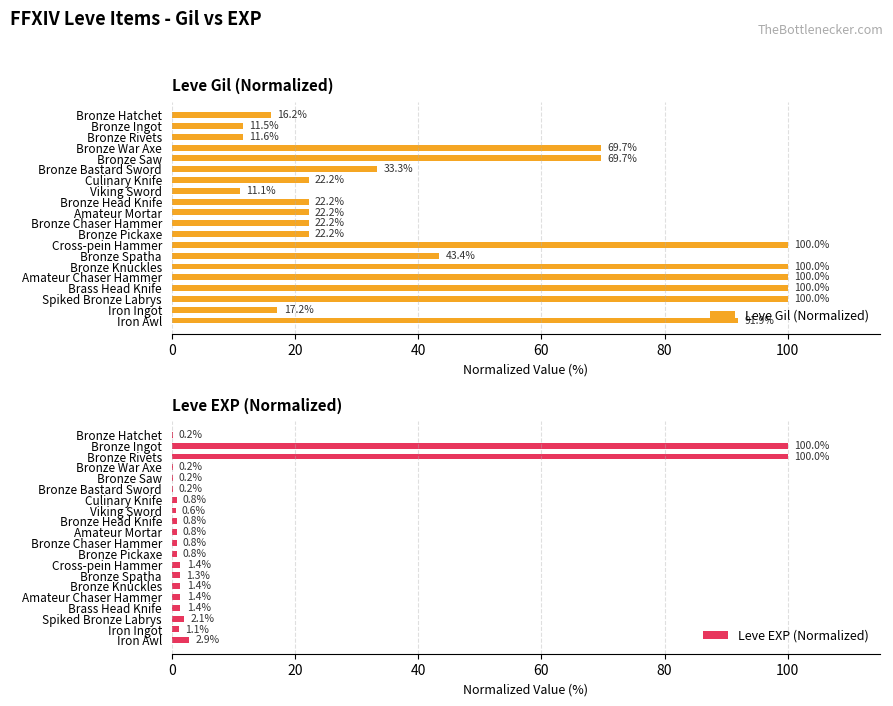

True or false: Leve Gil (Normalized) has a value of 100.0 at Brass Head Knife.

True